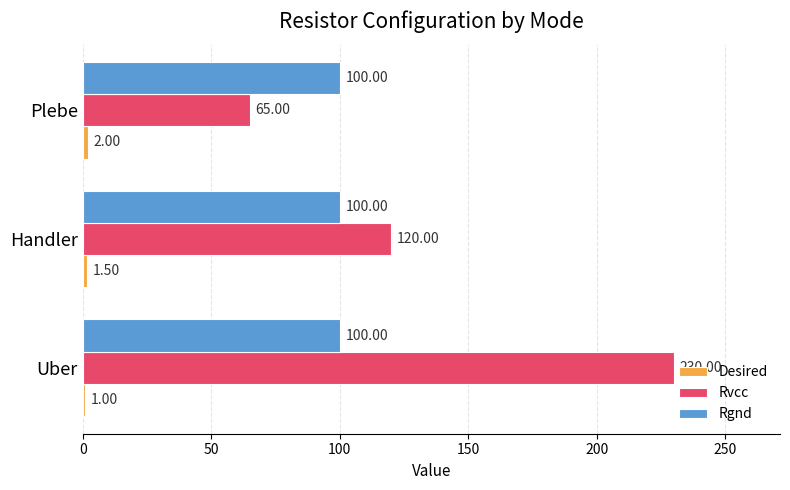

Between Handler and Plebe, which series saw the biggest shift?

Rvcc